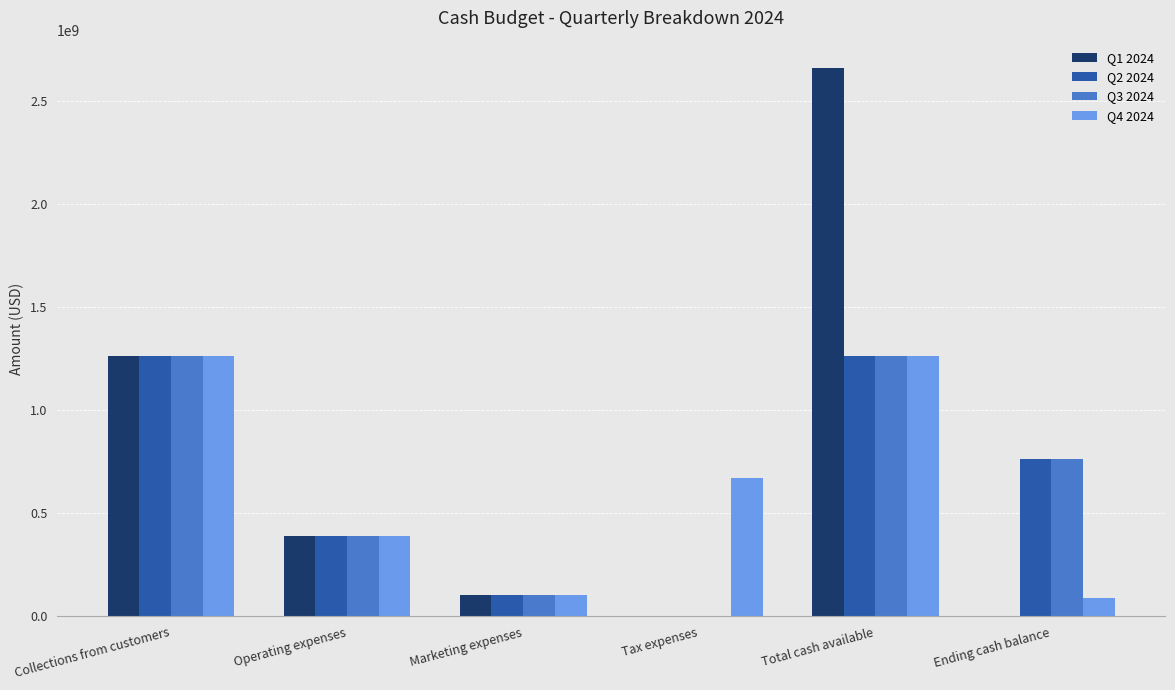

Where does the Q4 2024 series first go above 670628425?

Collections from customers